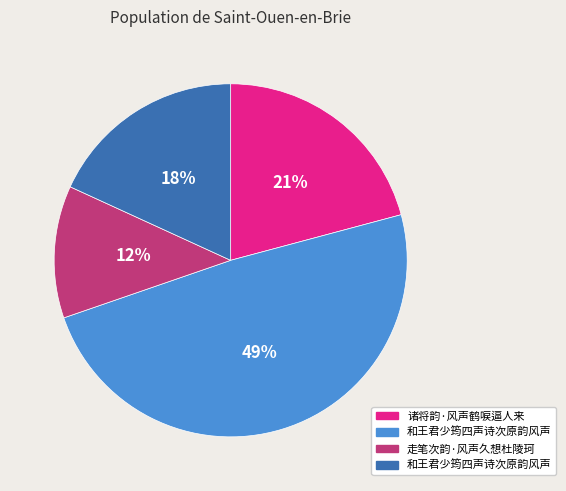

Is there a majority slice in this chart?

No